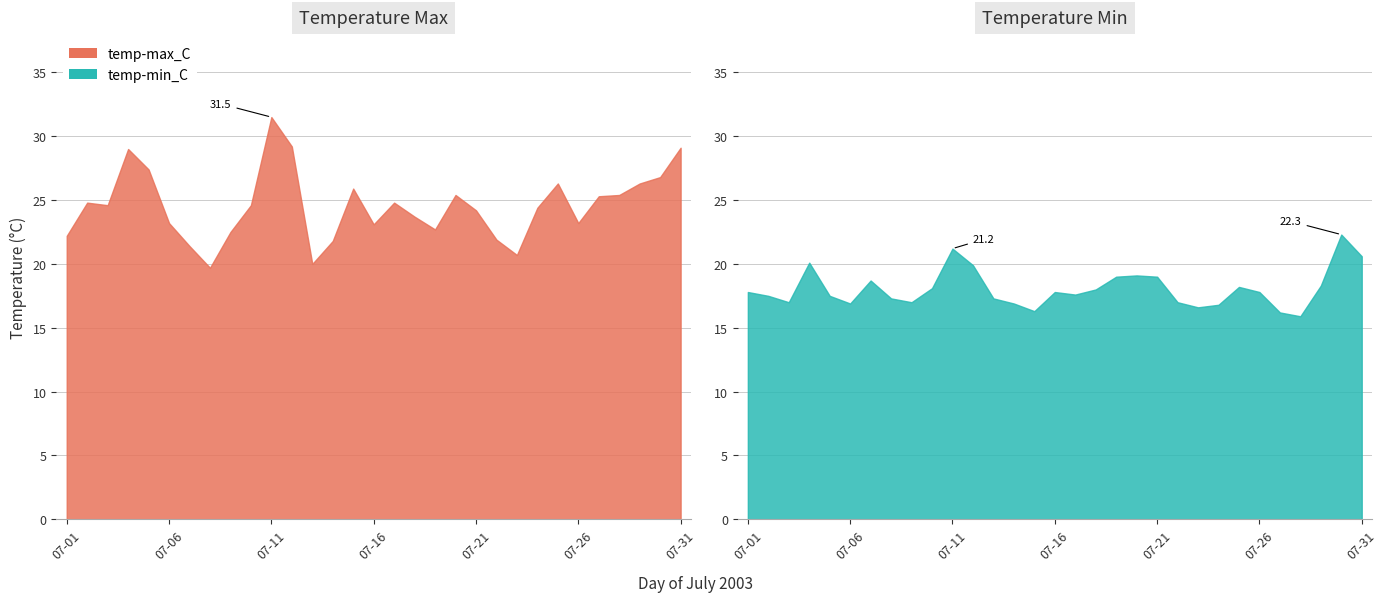

Rank the categories by temp-min_C value from highest to lowest.

07-30, 07-11, 07-31, 07-04, 07-12, 07-20, 07-19, 07-21, 07-07, 07-29, 07-25, 07-10, 07-18, 07-01, 07-16, 07-26, 07-17, 07-02, 07-05, 07-08, 07-13, 07-03, 07-09, 07-22, 07-06, 07-14, 07-24, 07-23, 07-15, 07-27, 07-28